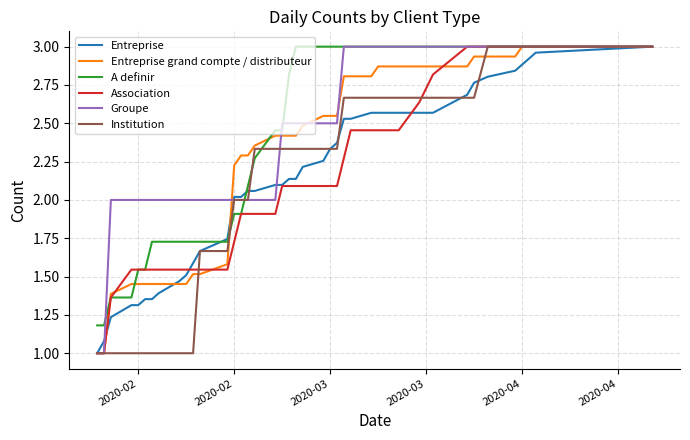

What is the minimum value for Groupe?

1.0